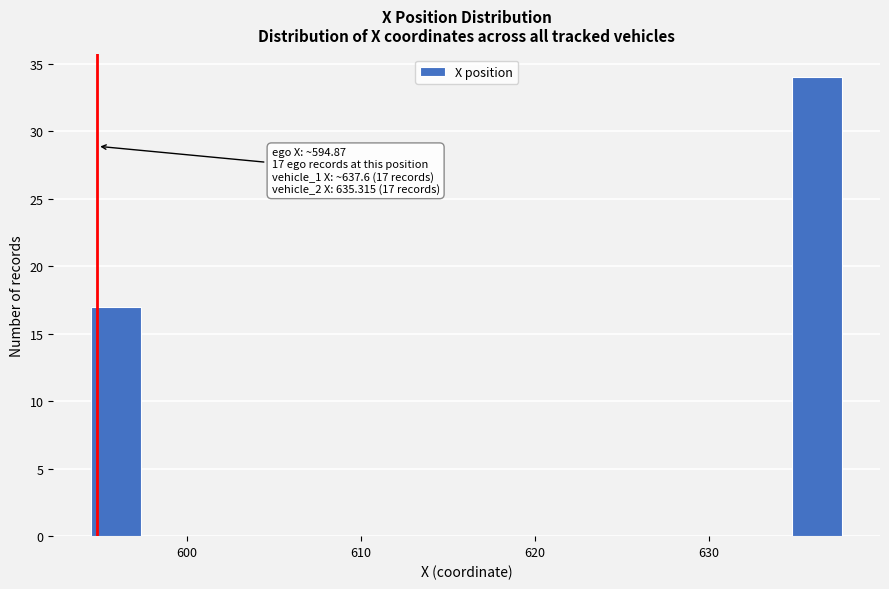

Around what value on the x-axis is the tallest bar? Give the approximate position of its centre, as read against the axis.

636